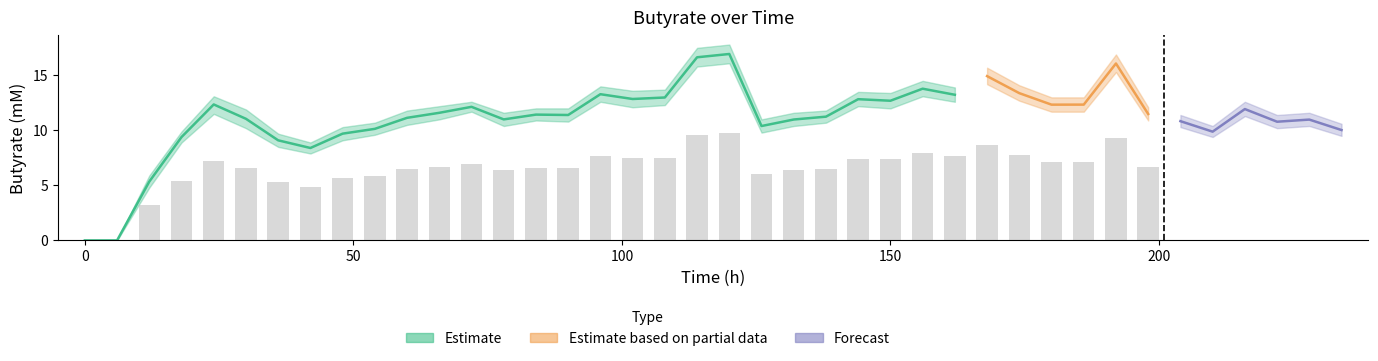

At which category is the sum across all series the highest?

20